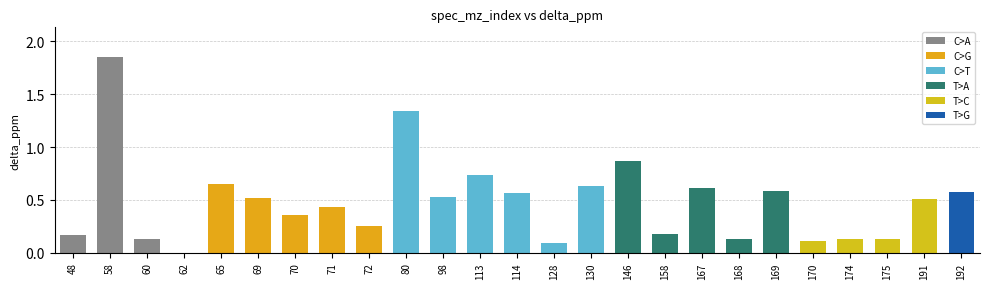

The chart shows a value of 0.2 at 191. True or false?

False